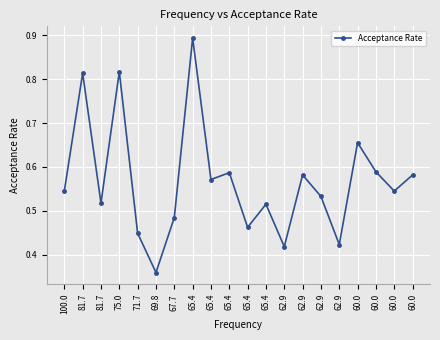

How many points are higher than both their immediate neighbors (excluding endpoints)?

7